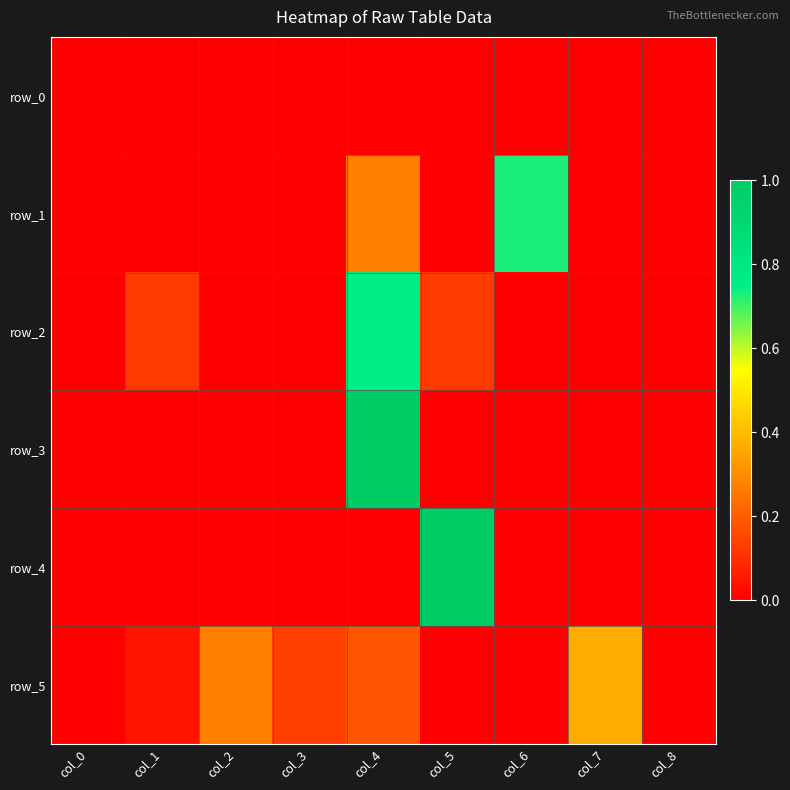

Where is row_0 nearest to the value 0?

col_0